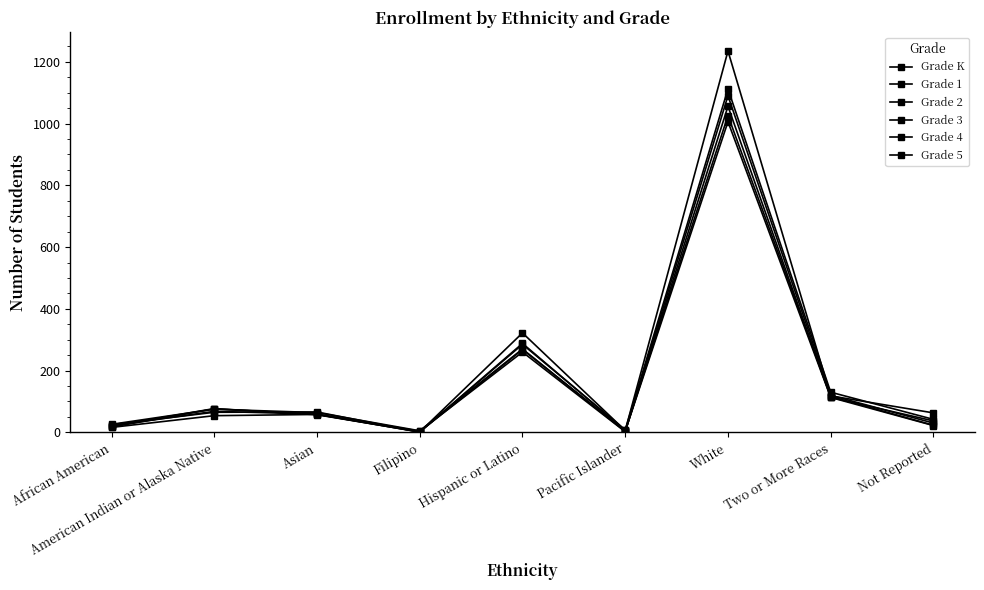

Rank the categories by Grade 2 value from lowest to highest.

Filipino, Pacific Islander, African American, Not Reported, Asian, American Indian or Alaska Native, Two or More Races, Hispanic or Latino, White